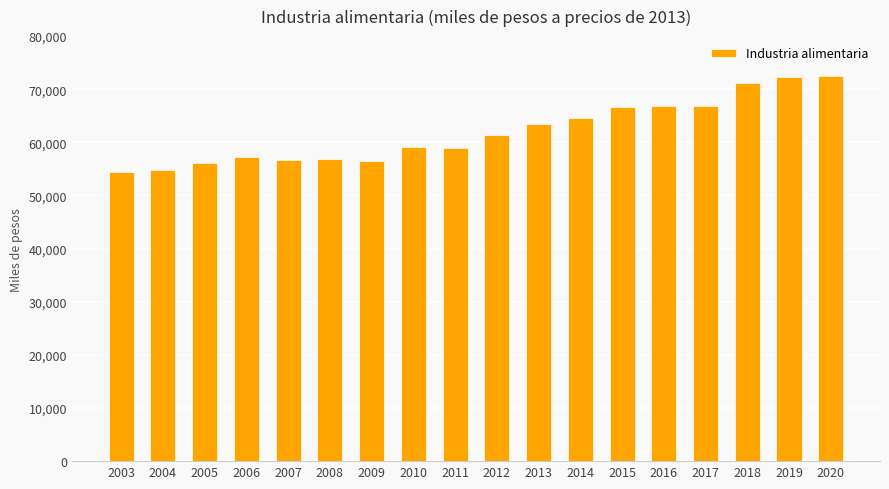

Approximately how many times larger is the value at 2017 compared to 2012?

1.1